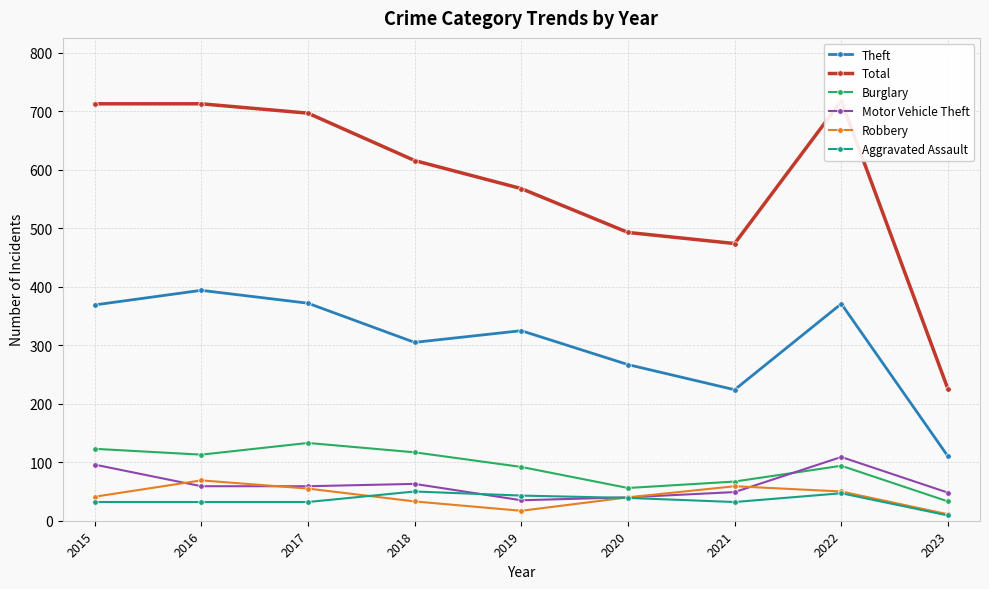

How many interior local peaks does the Motor Vehicle Theft series have?

2